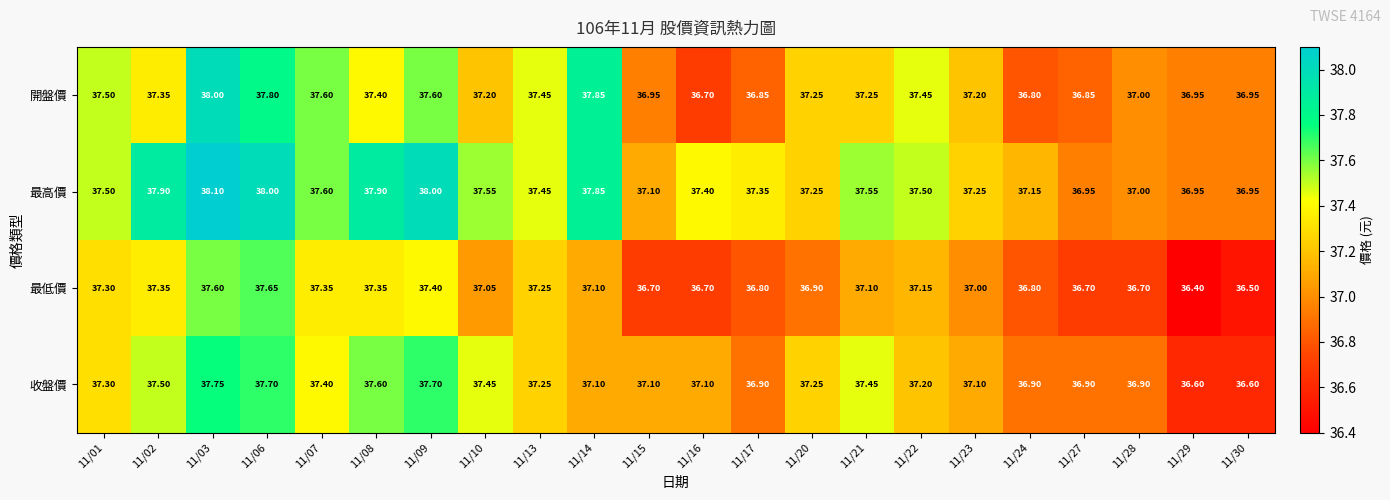

Rank the series at 11/06 from lowest to highest value.

最低價, 收盤價, 開盤價, 最高價